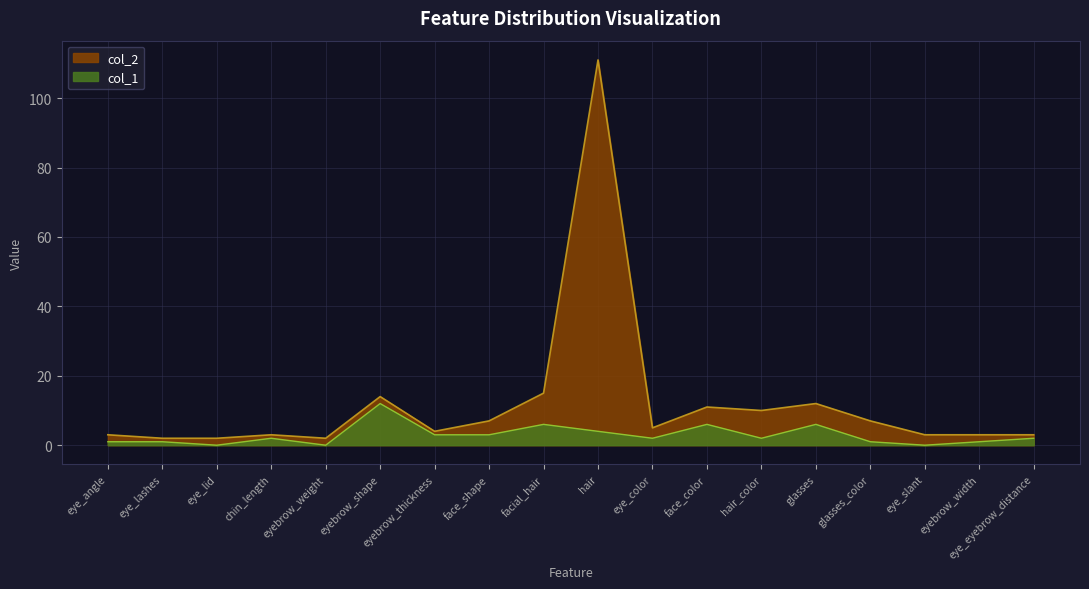

What are all the series names shown in the legend?

col_2, col_1